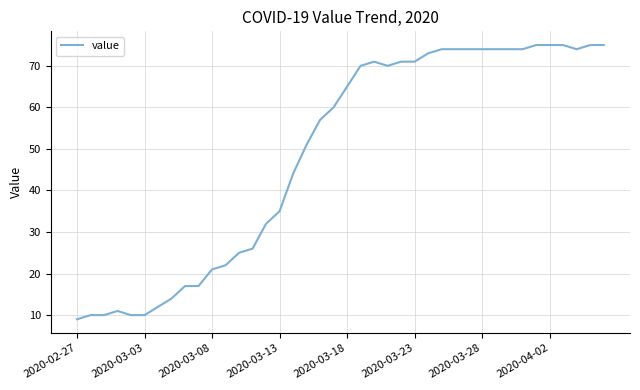

What is the smallest value displayed?

9